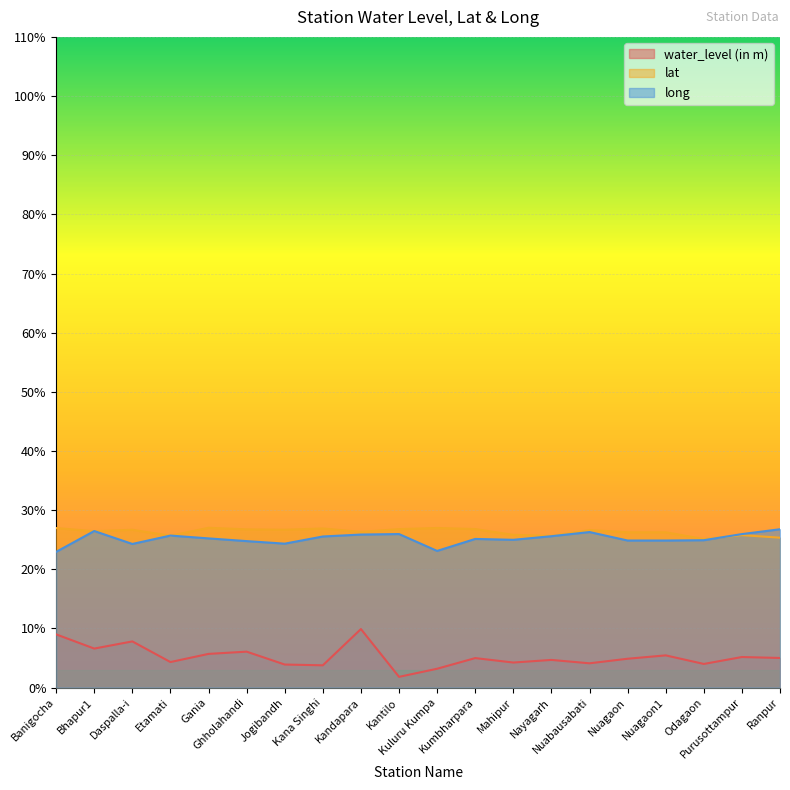

Which label corresponds to the largest value in the chart?

Gania